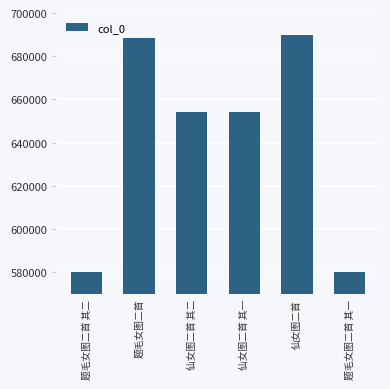

At which category does the chart reach its peak across all series?

仙女图二首